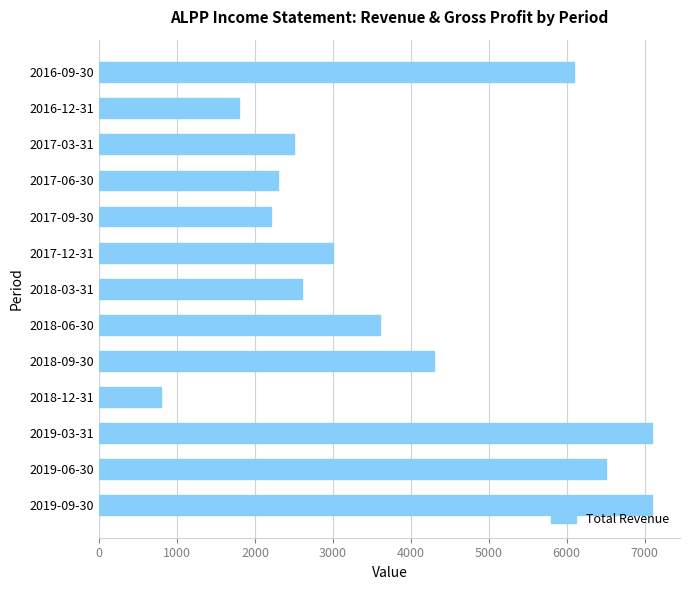

Does the chart contain any negative values?

No